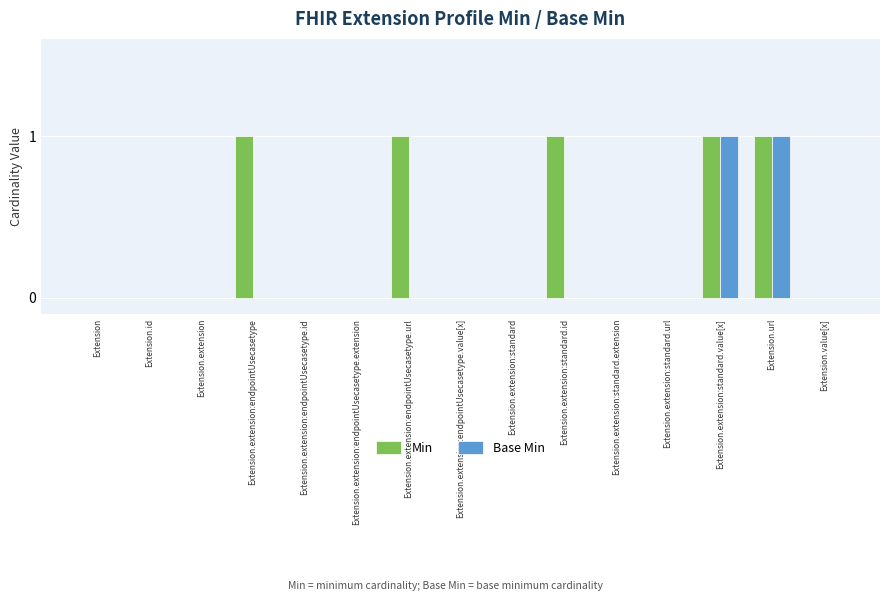

Is the value of Base Min at Extension.extension:standard greater than the value of Min at Extension.extension:endpointUsecasetype?

No